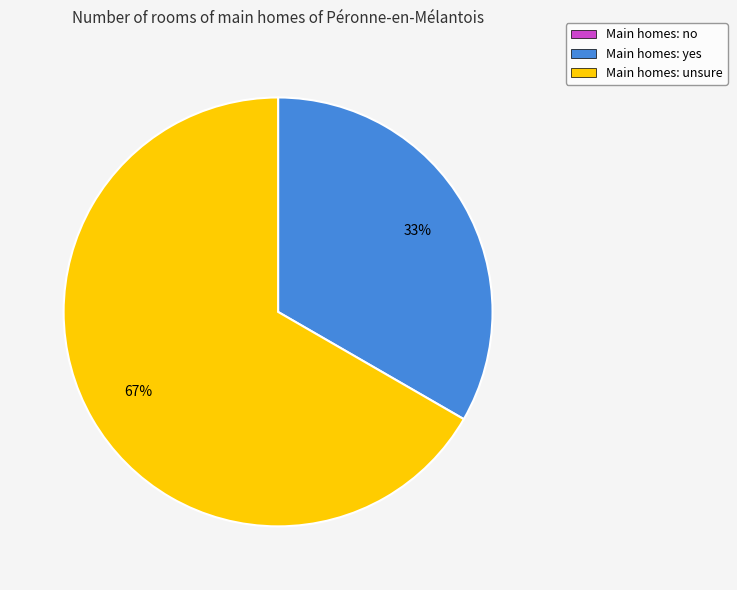

To the nearest percent, what is the average slice percentage?

33%